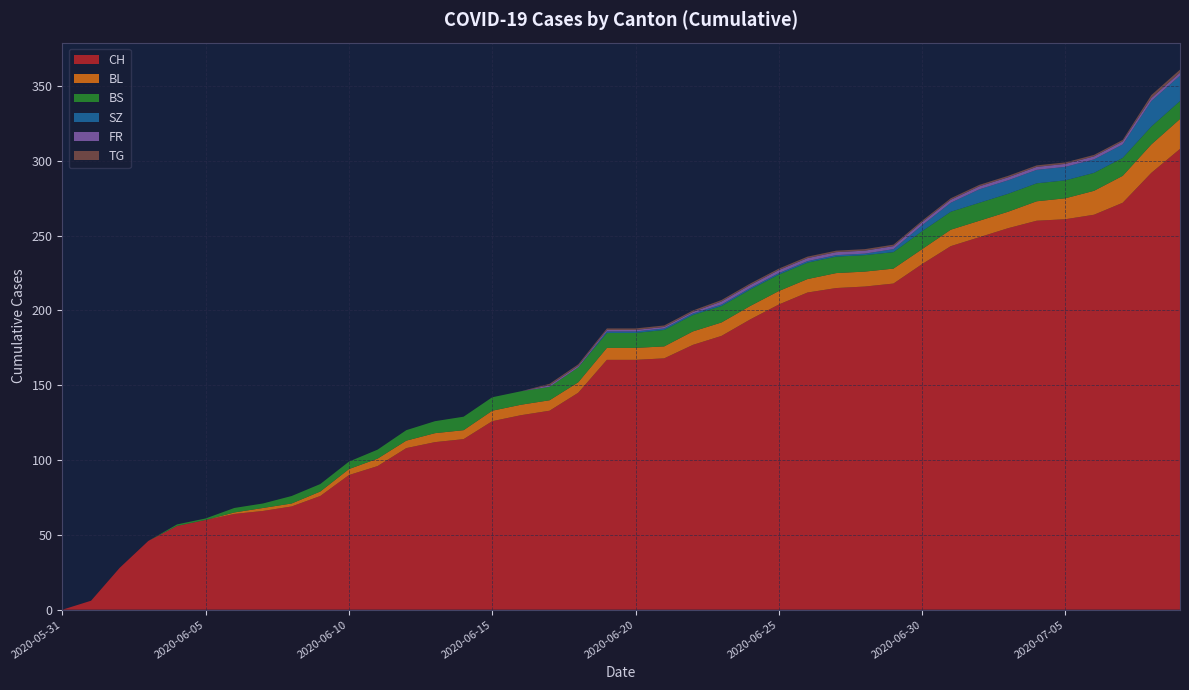

Reading left to right, transcribe all the data shown in this chart.

CH: 0	6	28	46	56	60	64	66	69	76	90	96	108	112	114	126	130	133	145	167	167	168	177	183	194	204	212	215	216	218	231	243	249	255	260	261	264	272	292	308
BL: 0	0	0	0	0	0	1	2	2	3	4	5	5	6	6	7	7	7	7	8	8	8	9	9	9	9	9	10	10	10	10	11	11	11	13	14	16	18	19	20
BS: 0	0	0	0	1	1	3	3	5	5	5	6	7	8	9	9	9	9	10	10	10	11	11	11	11	11	11	11	11	11	12	12	12	12	12	12	12	12	12	12
SZ: 0	0	0	0	0	0	0	0	0	0	0	0	0	0	0	0	0	0	0	1	1	1	1	1	1	1	1	1	1	2	4	6	9	9	9	9	9	9	17	17
FR: 0	0	0	0	0	0	0	0	0	0	0	0	0	0	0	0	0	1	1	1	1	1	1	2	2	2	2	2	2	2	2	2	2	2	2	2	2	2	2	2
TG: 0	0	0	0	0	0	0	0	0	0	0	0	0	0	0	0	0	1	1	1	1	1	1	1	1	1	1	1	1	1	1	1	1	1	1	1	1	1	2	2